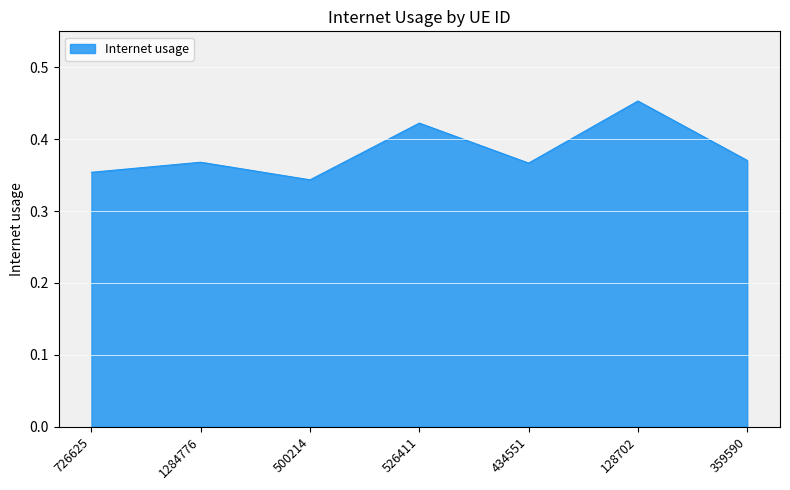

Which label corresponds to the largest value in the chart?

128702